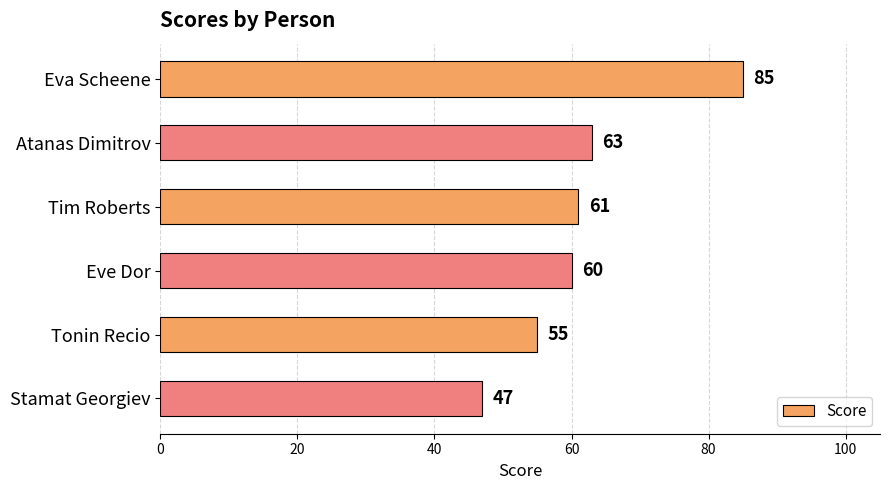

Does the chart contain any negative values?

No